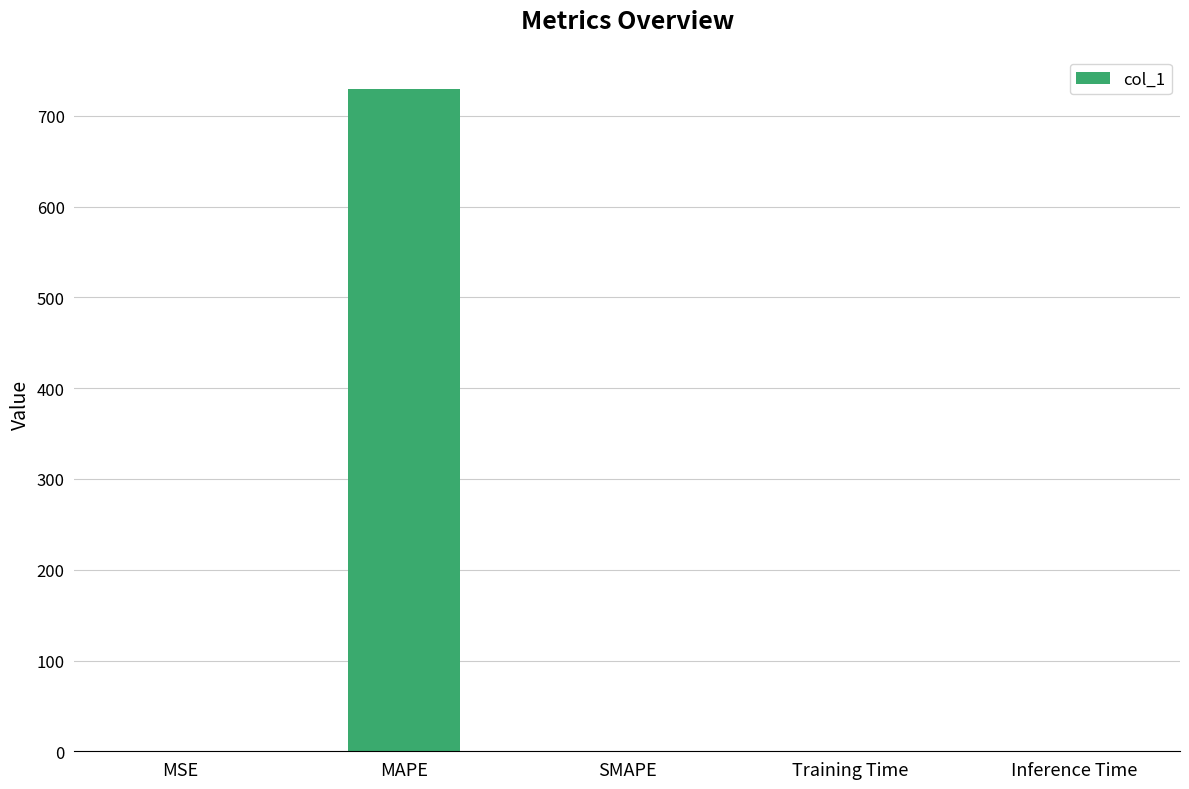

What is the sum of all values?

730.0